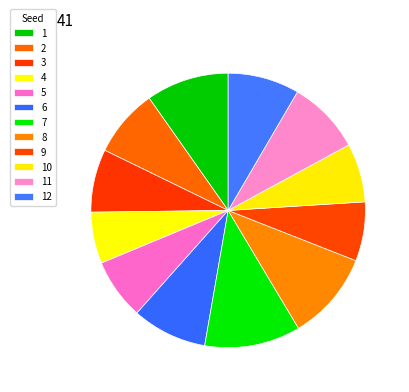

How many slices are in this pie chart?

12